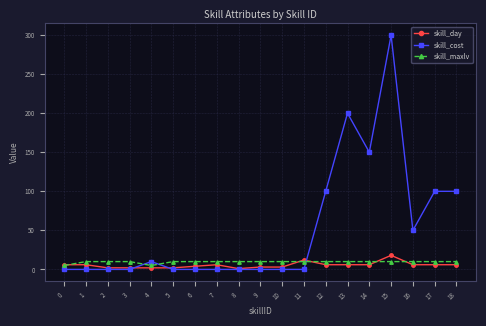

What are all the series names shown in the legend?

skill_day, skill_cost, skill_maxlv